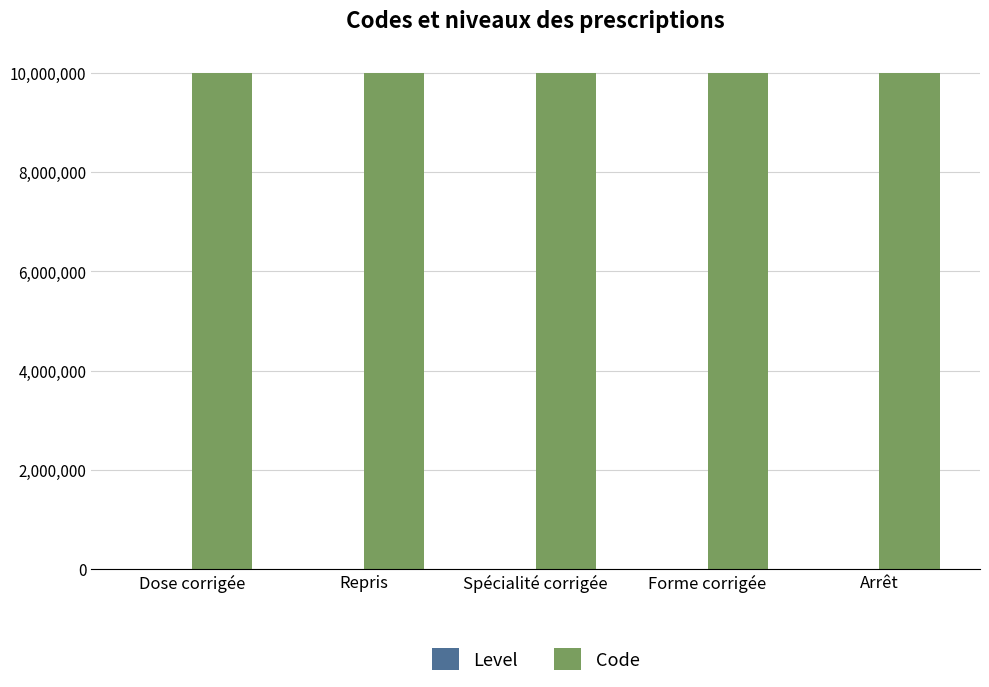

What is the sum of all Code values?

50000015